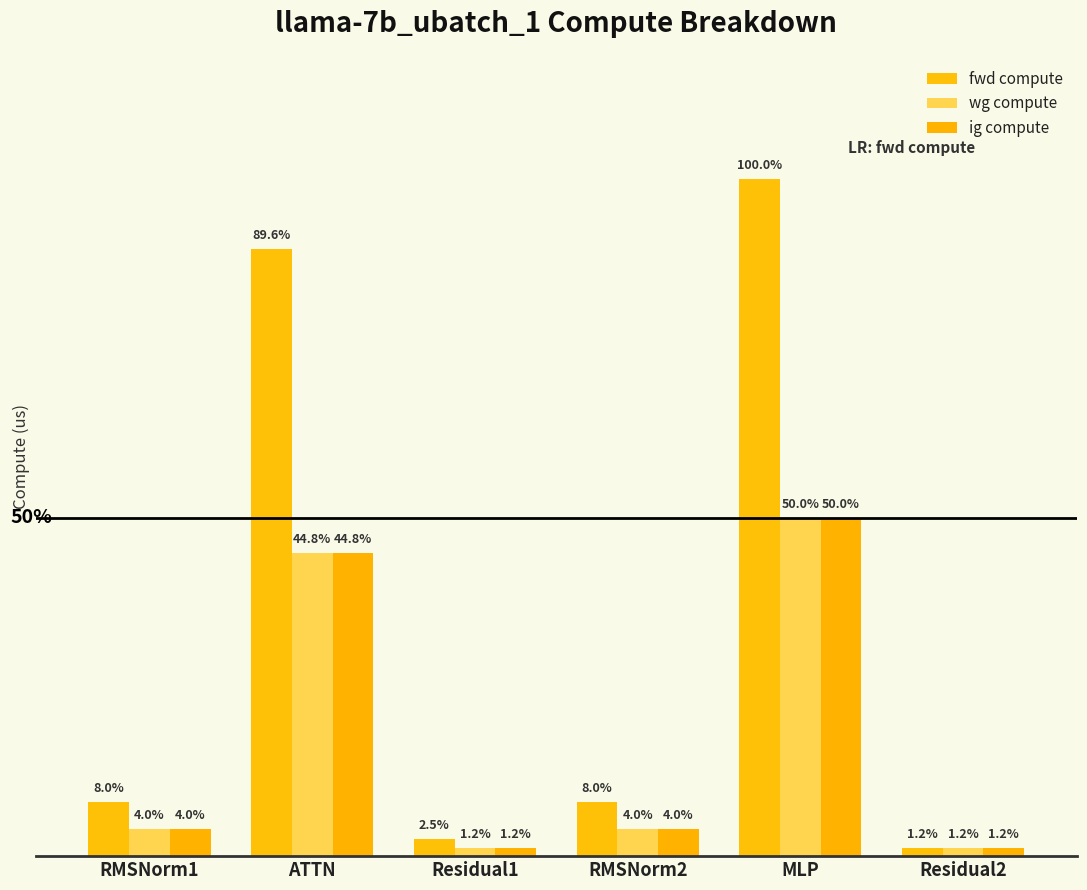

At how many categories does at least one series exceed 17409?

2